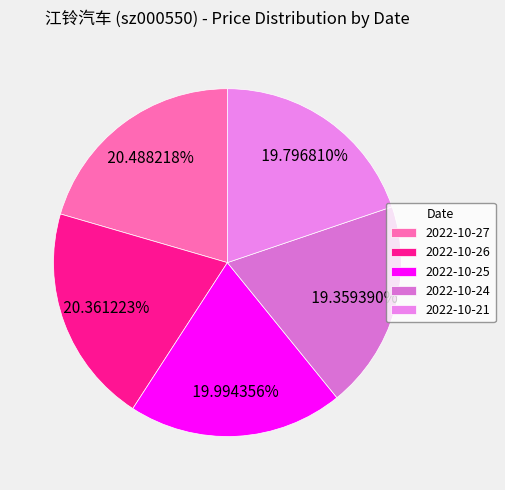

How many segments does this pie chart have?

5